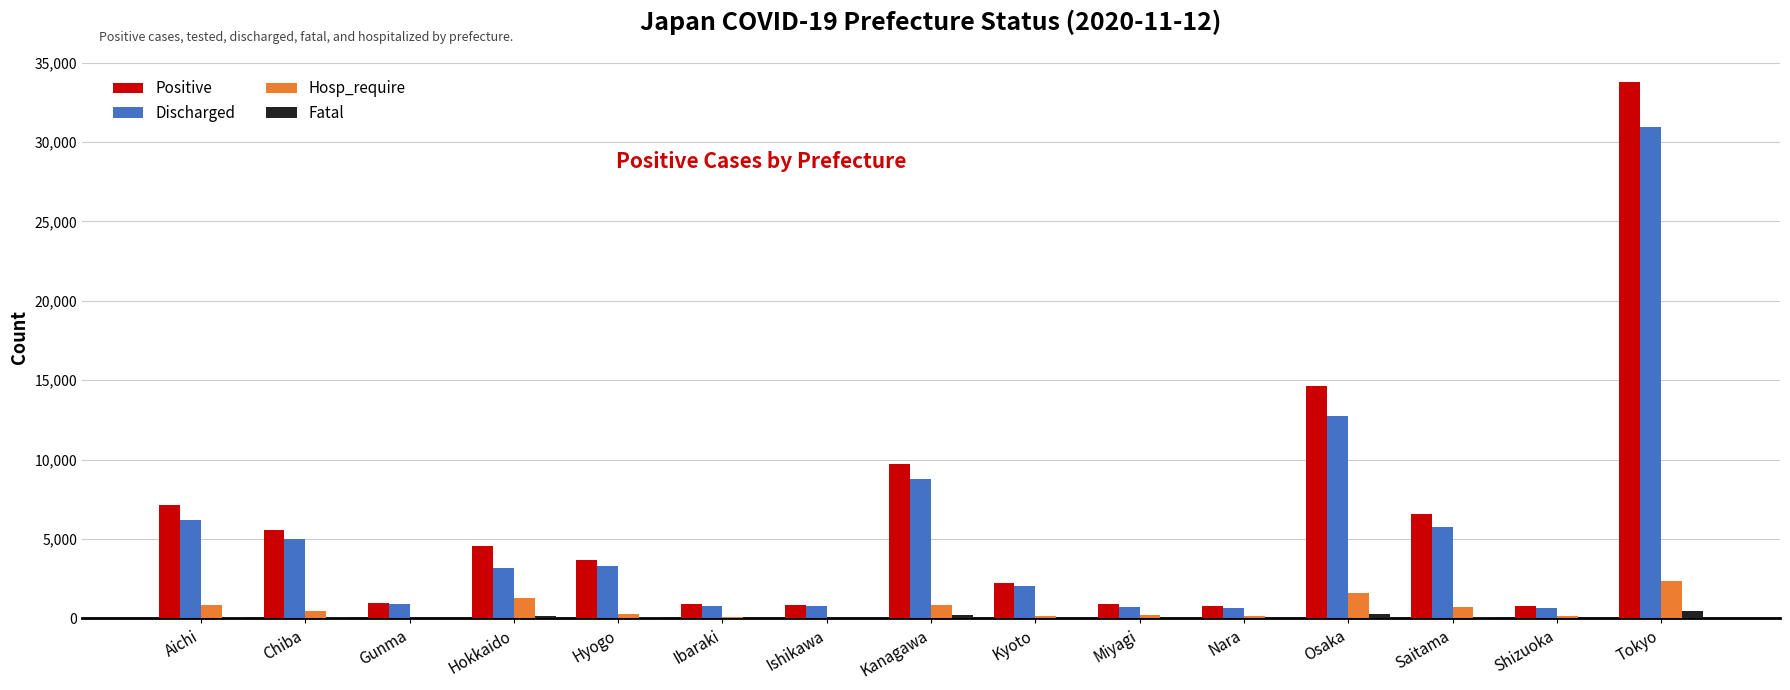

The Positive series shows 10218 at Saitama. True or false?

False